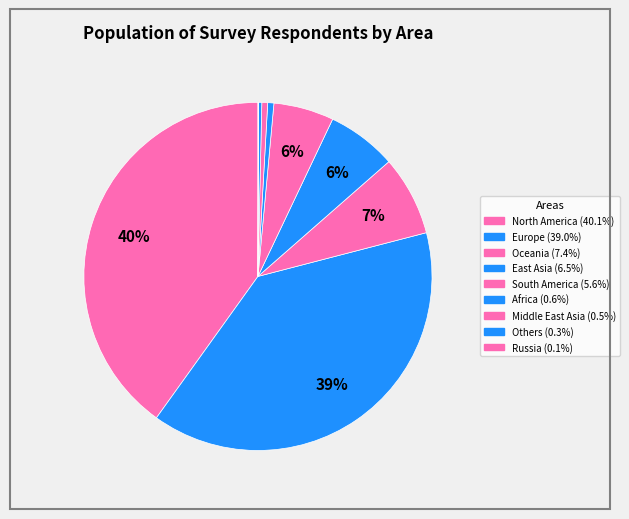

Does any single category account for the majority?

No